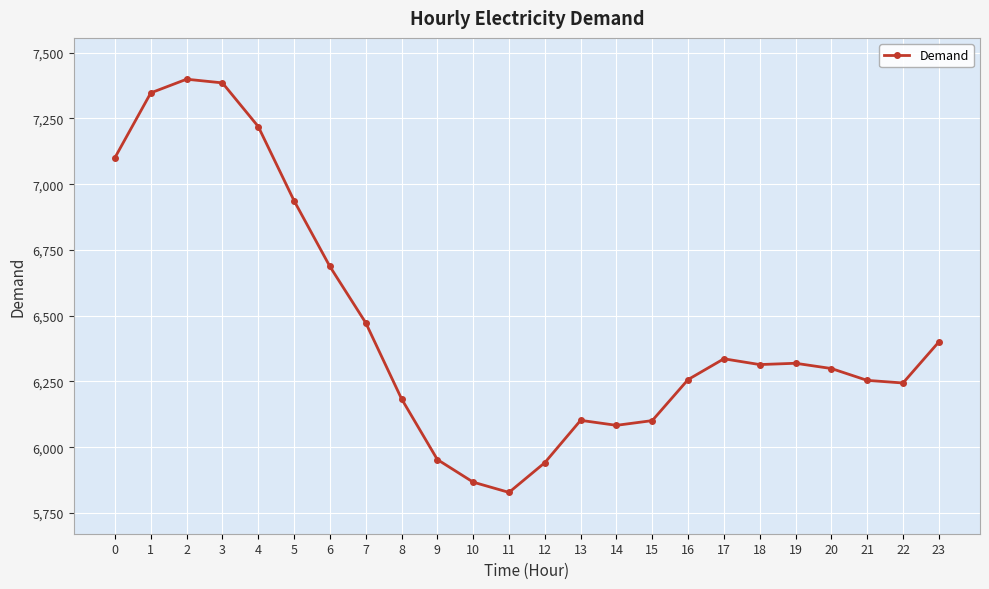

What is the sum of all values?

155030